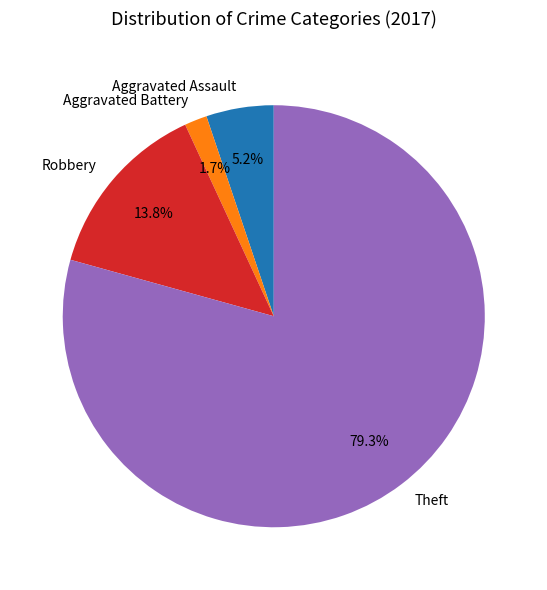

Is there a majority slice in this chart?

Yes